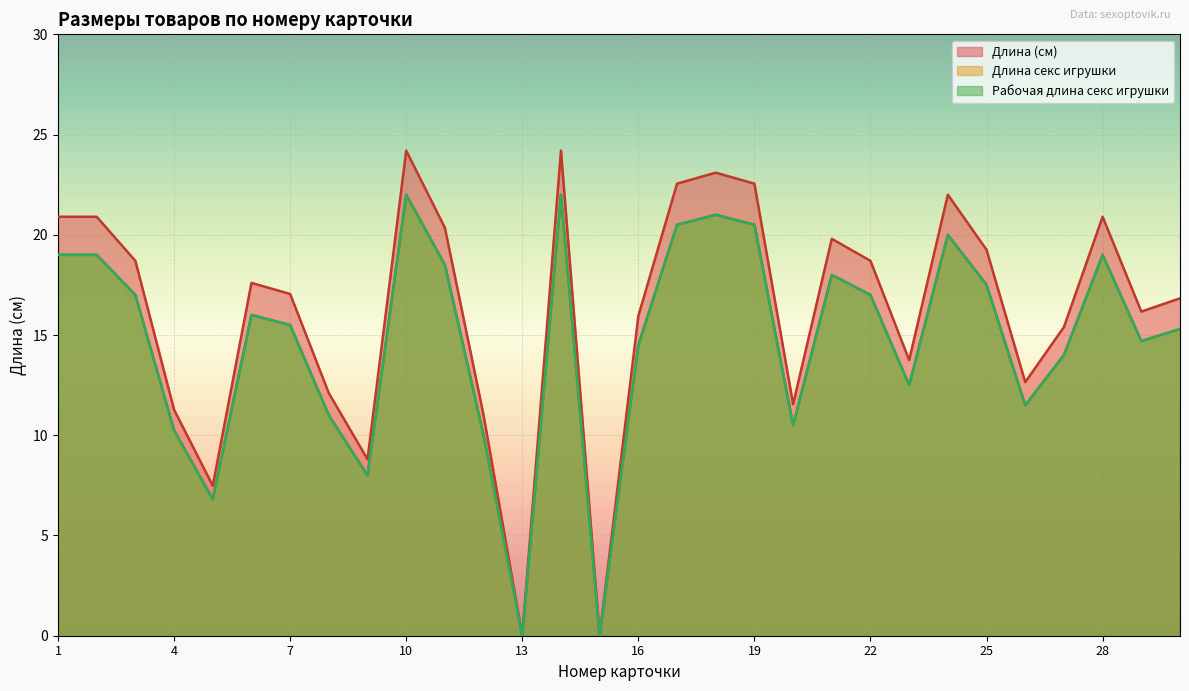

Reading left to right, transcribe all the data shown in this chart.

Длина (см): 20.9	20.9	18.7	11.3	7.5	17.6	17.1	12.1	8.8	24.2	20.4	11.0	0.0	24.2	0.0	15.9	22.6	23.1	22.6	11.6	19.8	18.7	13.8	22.0	19.2	12.7	15.4	20.9	16.2	16.8
Длина секс игрушки: 19.0	19.0	17.0	10.2	6.8	16.0	15.5	11.0	8.0	22.0	18.5	10.0	0.0	22.0	0.0	14.5	20.5	21.0	20.5	10.5	18.0	17.0	12.5	20.0	17.5	11.5	14.0	19.0	14.7	15.3
Рабочая длина секс игрушки: 19.0	19.0	17.0	10.2	6.8	16.0	15.5	11.0	8.0	22.0	18.5	10.0	0.0	22.0	0.0	14.5	20.5	21.0	20.5	10.5	18.0	17.0	12.5	20.0	17.5	11.5	14.0	19.0	14.7	15.3